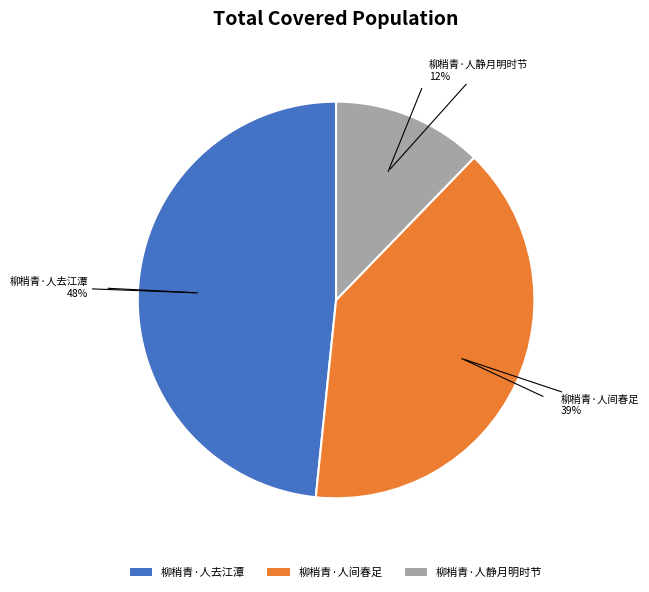

To the nearest percent, what is the average slice percentage?

33%